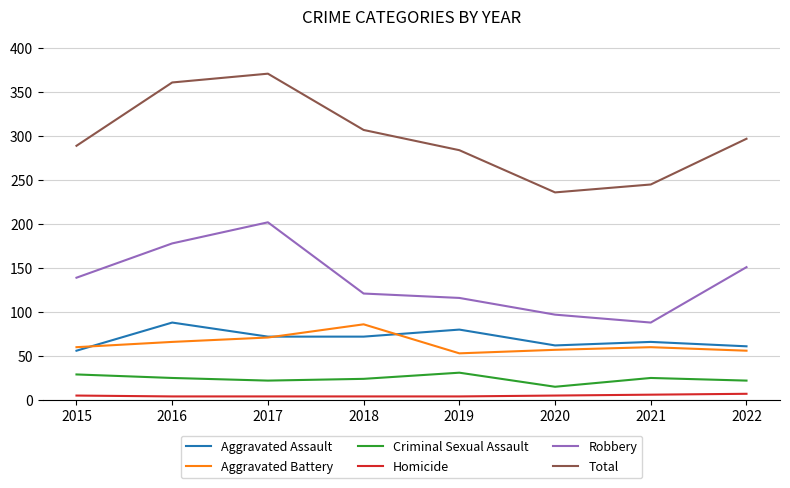

What is the approximate value of Homicide at 2020?

5